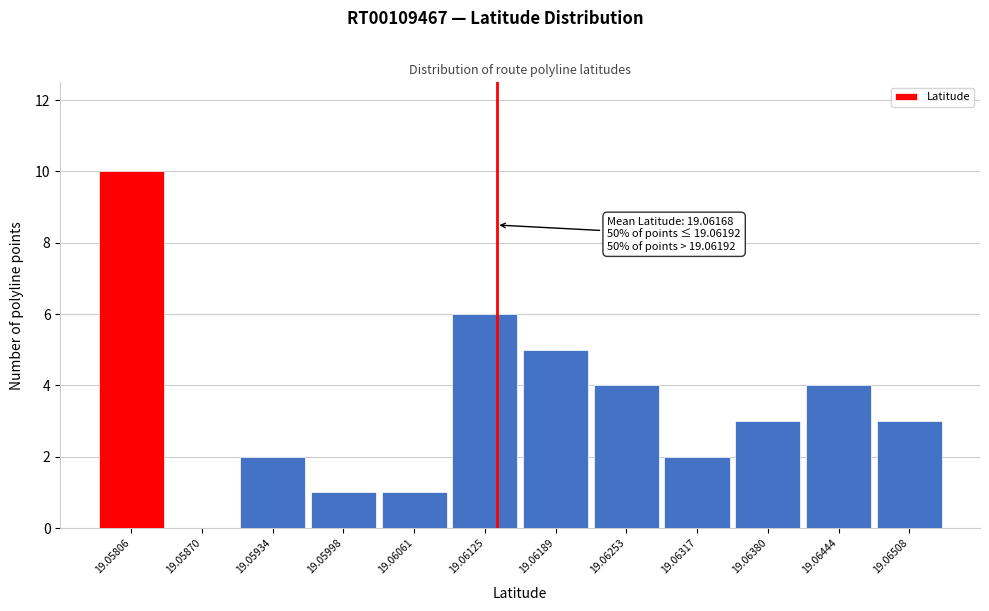

Reading right to left, list all the values displayed in this chart.

19.06508=3	19.06444=4	19.06380=3	19.06317=2	19.06253=4	19.06189=5	19.06125=6	19.06061=1	19.05998=1	19.05934=2	19.05870=0	19.05806=10